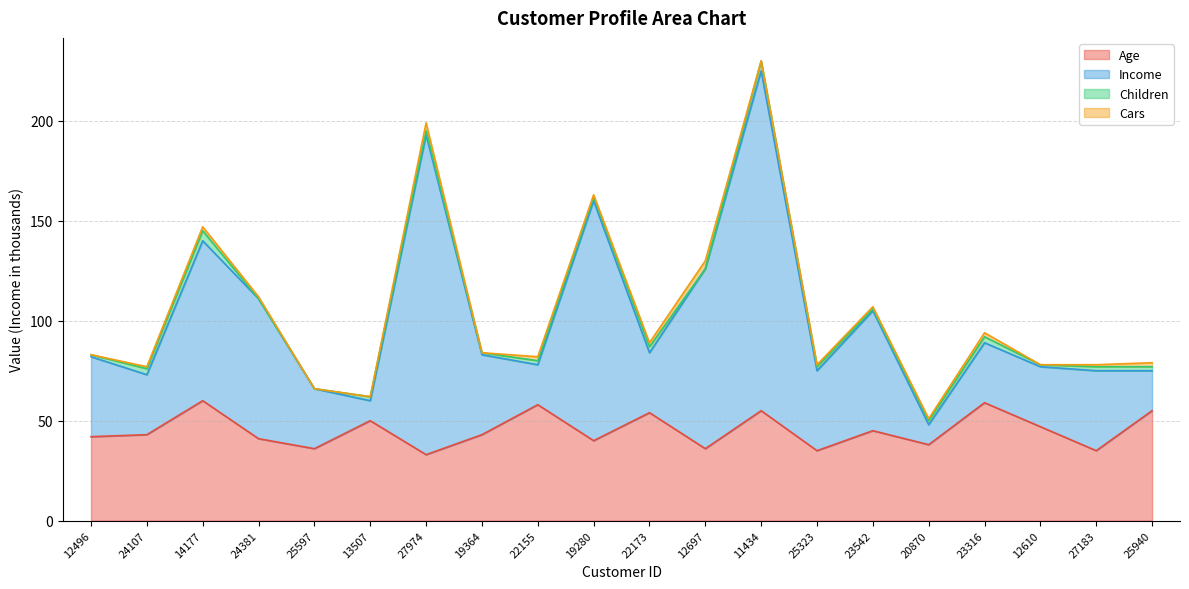

What is the total value across all series at 25597?

66